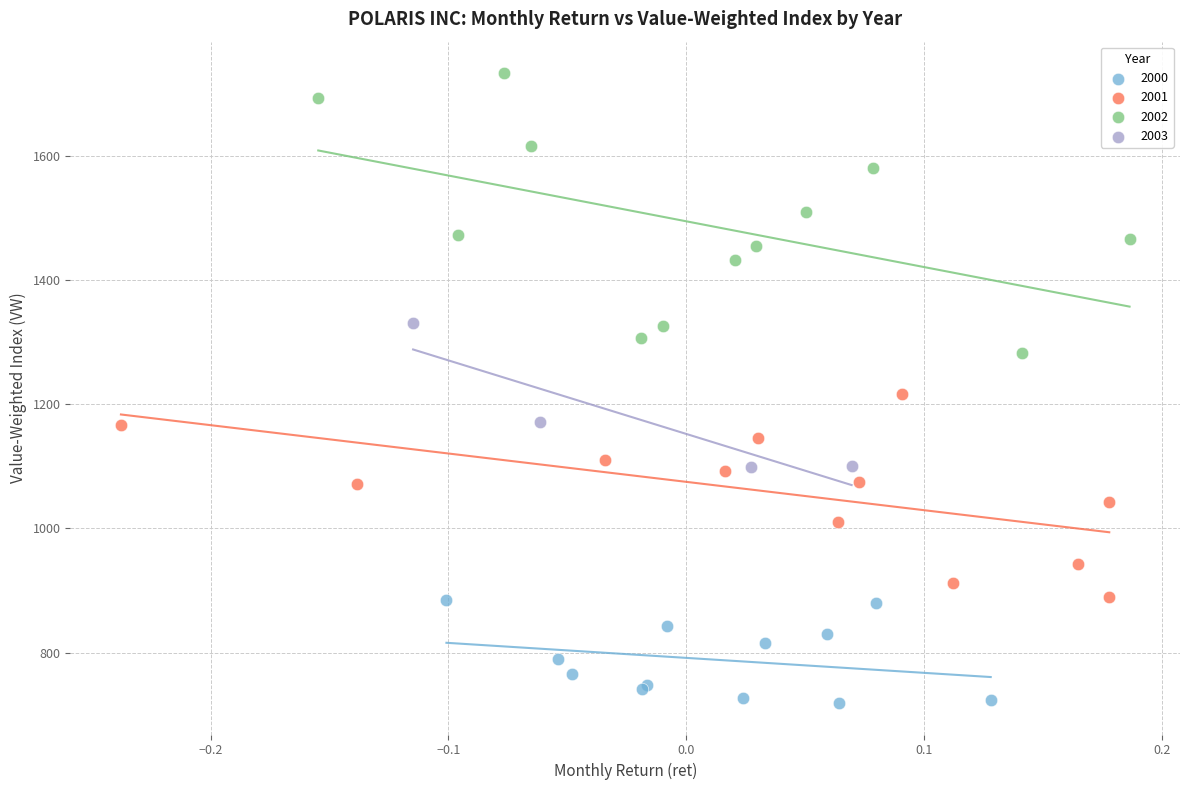

Which series has the largest Y range (max minus min)?

2002